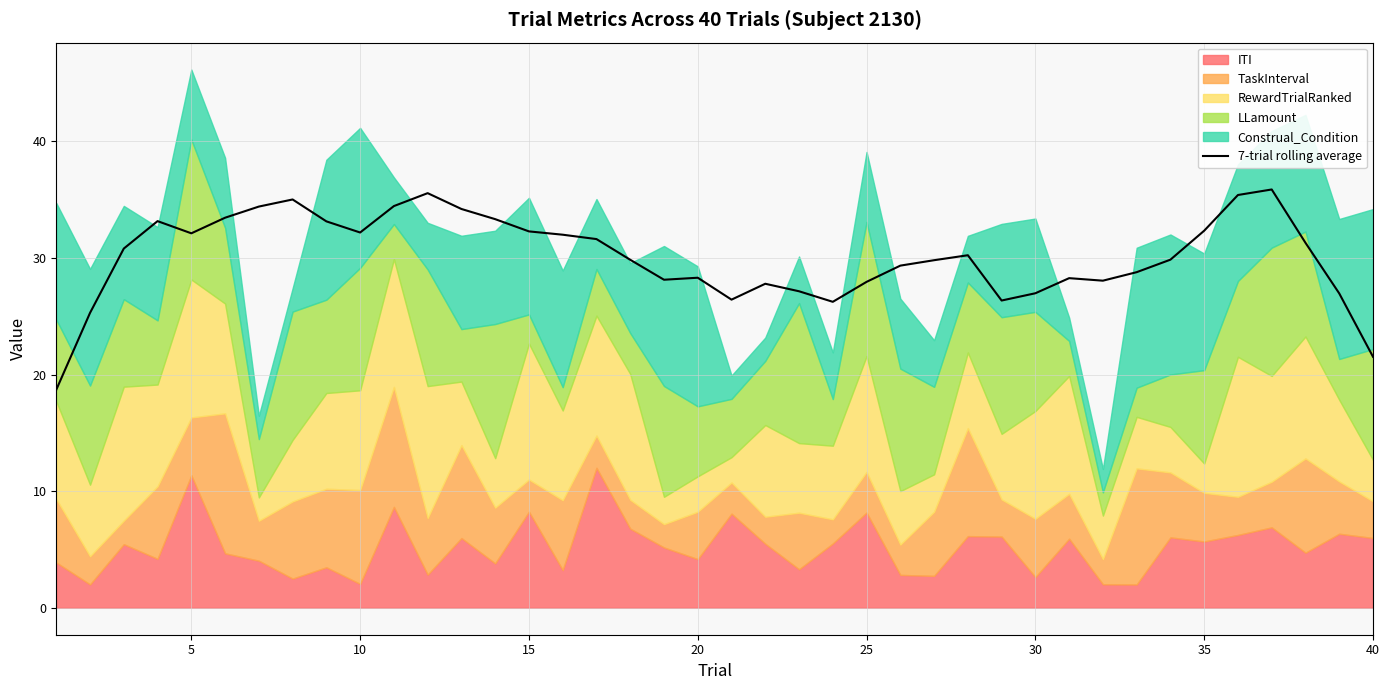

Reading left to right, extract all data points from this chart.

18.7	25.3	30.8	33.2	32.1	33.4	34.4	35.0	33.1	32.2	34.4	35.5	34.2	33.3	32.3	32.0	31.6	29.8	28.1	28.3	26.4	27.8	27.1	26.2	27.9	29.3	29.8	30.2	26.3	27.0	28.3	28.0	28.8	29.8	32.3	35.4	35.9	31.3	27.0	21.5